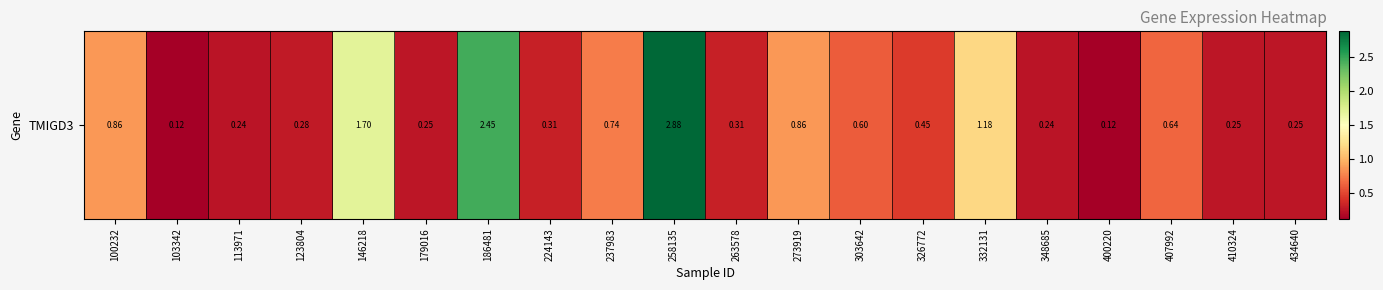

What is the approximate value at 303642?

0.6